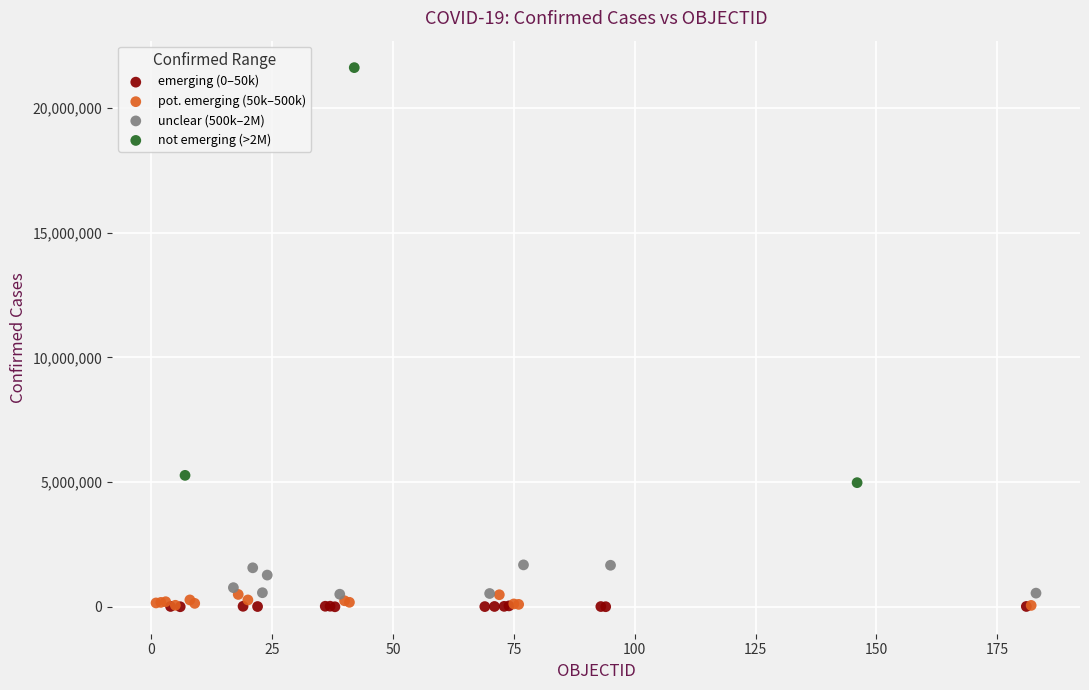

What are all the series names shown in the legend?

emerging (0–50k), pot. emerging (50k–500k), unclear (500k–2M), not emerging (>2M)